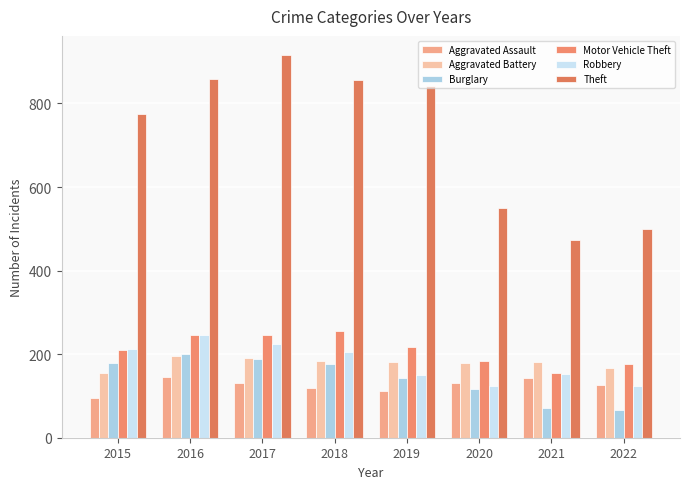

What are all the series names shown in the legend?

Aggravated Assault, Aggravated Battery, Burglary, Motor Vehicle Theft, Robbery, Theft